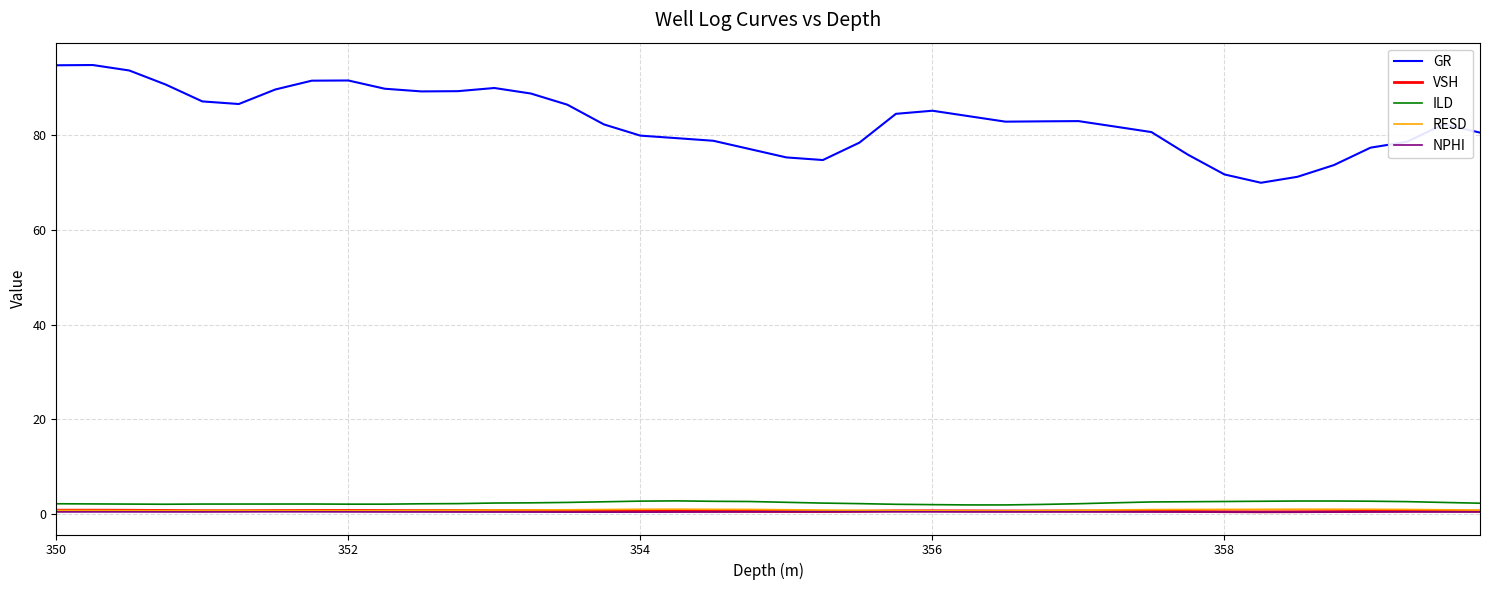

What is the difference between the maximum and minimum values in the NPHI series?

0.1